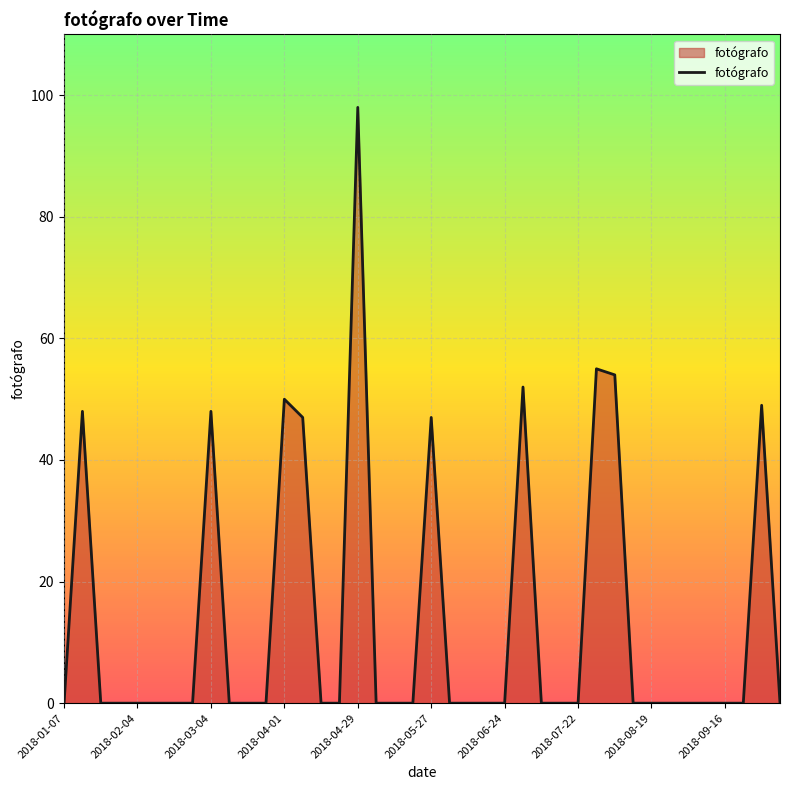

What is the difference between the maximum and minimum values?

98